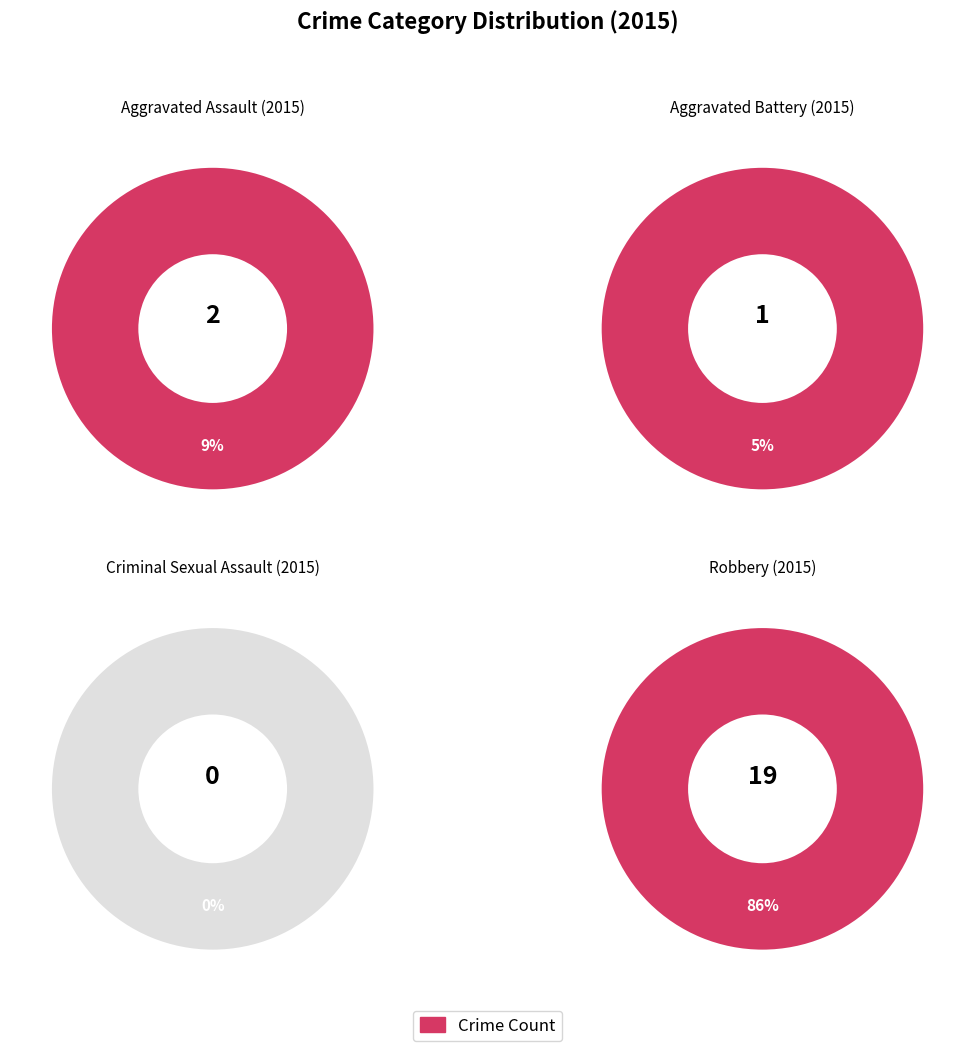

Which slice represents more than half of the pie?

Robbery